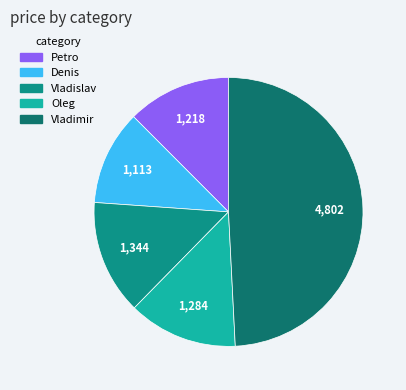

How many segments does this pie chart have?

5